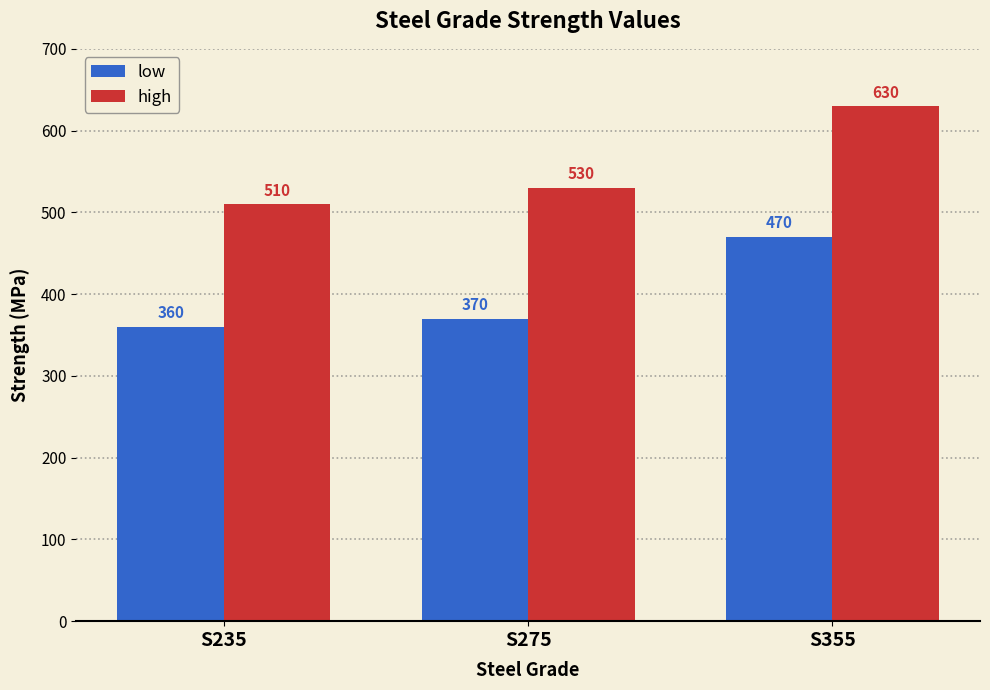

Count the number of data series in this chart.

2